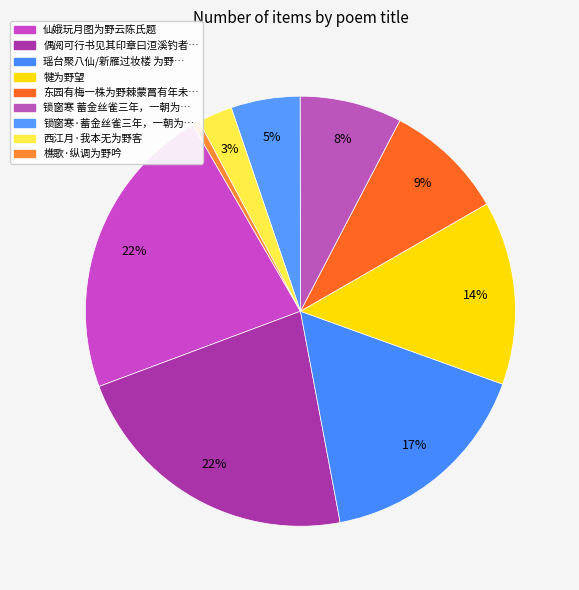

Count the number of slices in the pie.

9